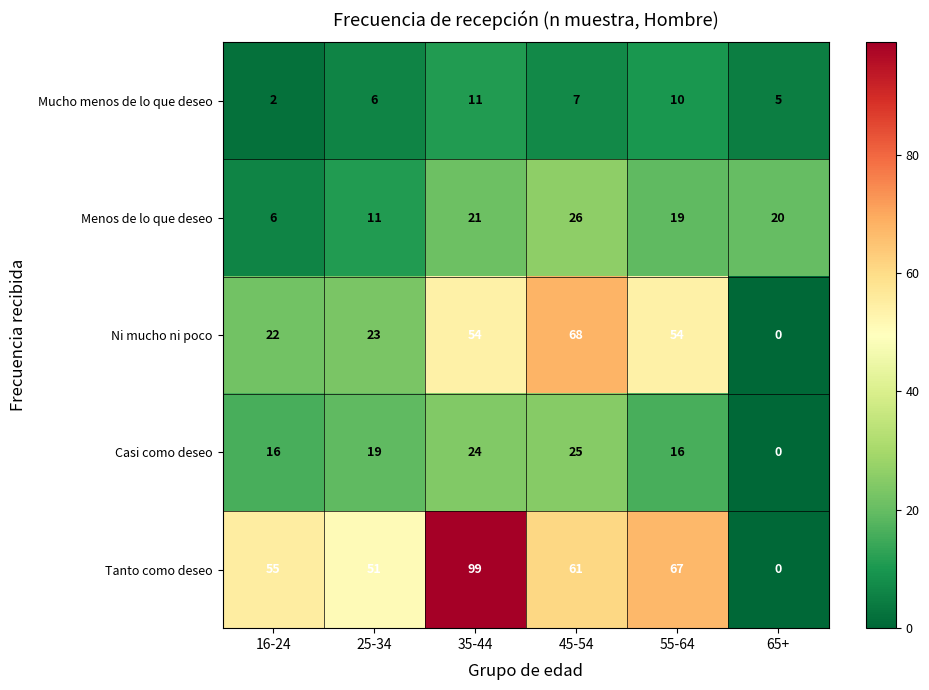

What is the total value across all series at 35-44?

209